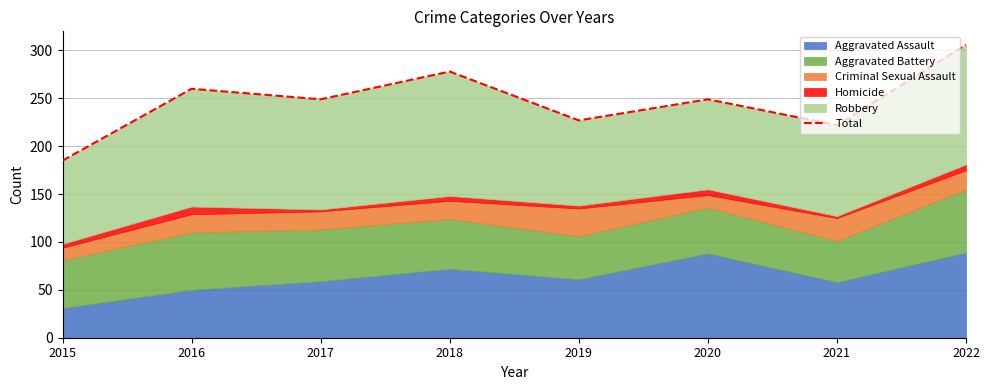

List the labels in order of value, smallest first.

2015, 2021, 2019, 2017, 2020, 2016, 2018, 2022